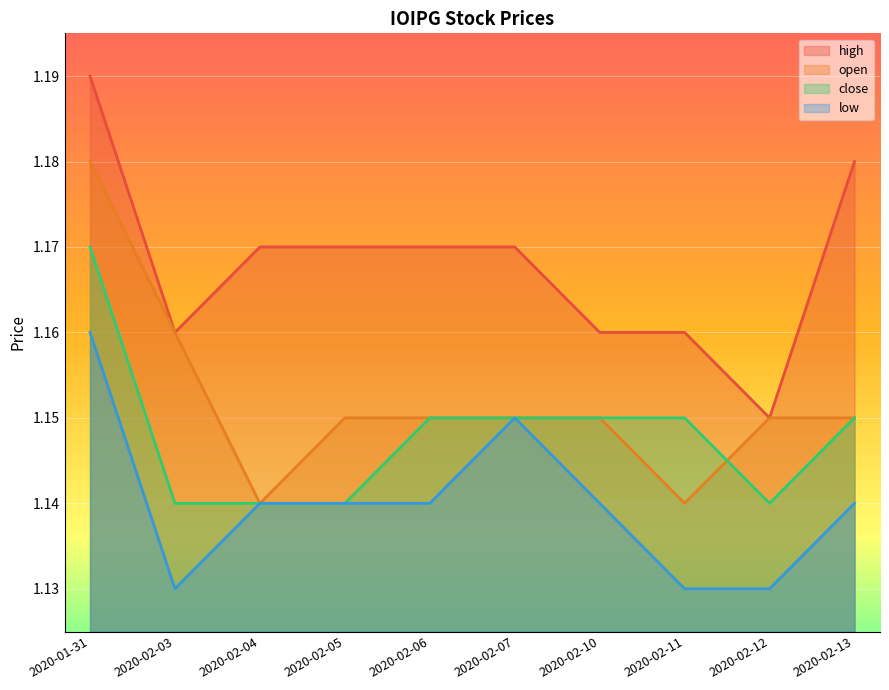

Reading left to right, list all the values displayed in this chart.

high: 1.2	1.2	1.2	1.2	1.2	1.2	1.2	1.2	1.1	1.2
open: 1.2	1.2	1.1	1.1	1.1	1.1	1.1	1.1	1.1	1.1
close: 1.2	1.1	1.1	1.1	1.1	1.1	1.1	1.1	1.1	1.1
low: 1.2	1.1	1.1	1.1	1.1	1.1	1.1	1.1	1.1	1.1